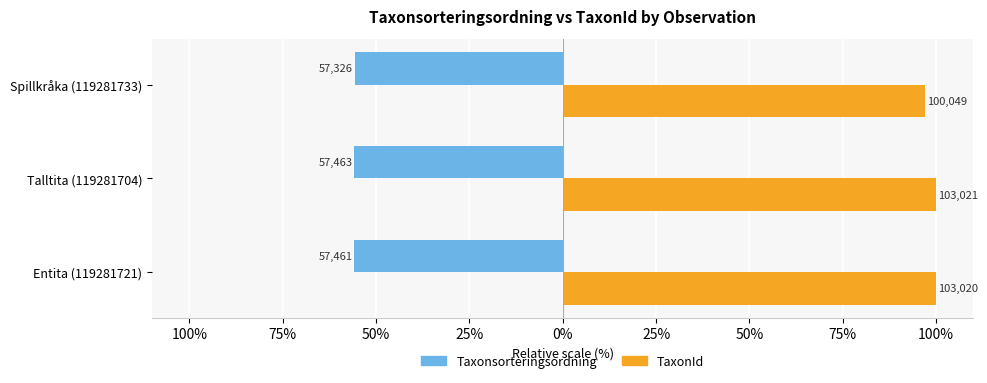

What are all the series names shown in the legend?

Taxonsorteringsordning, TaxonId